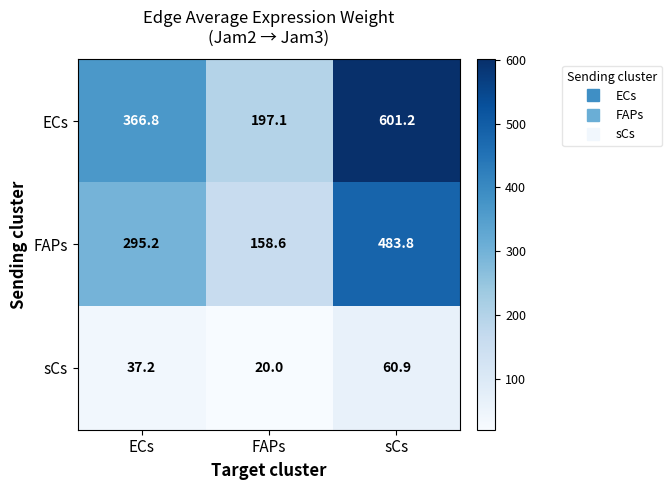

What is the sum of all FAPs values?

937.6